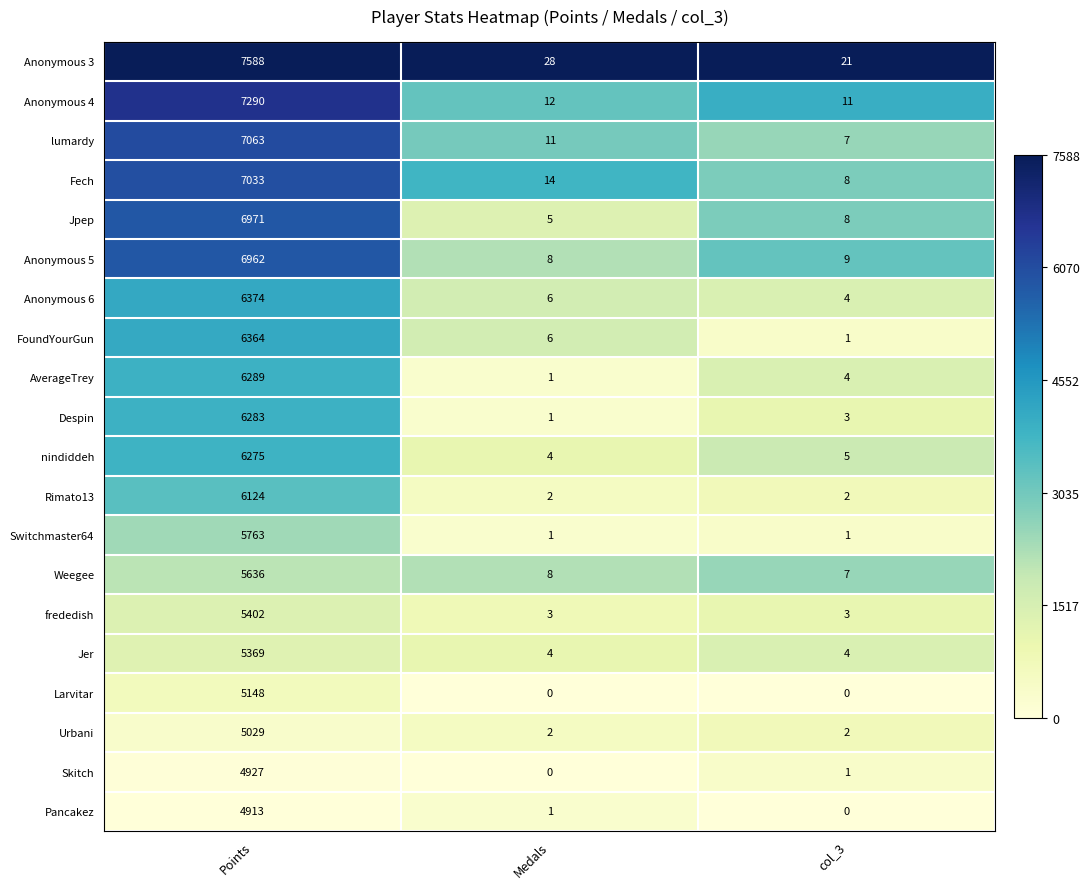

What is the maximum value shown in the chart?

7588